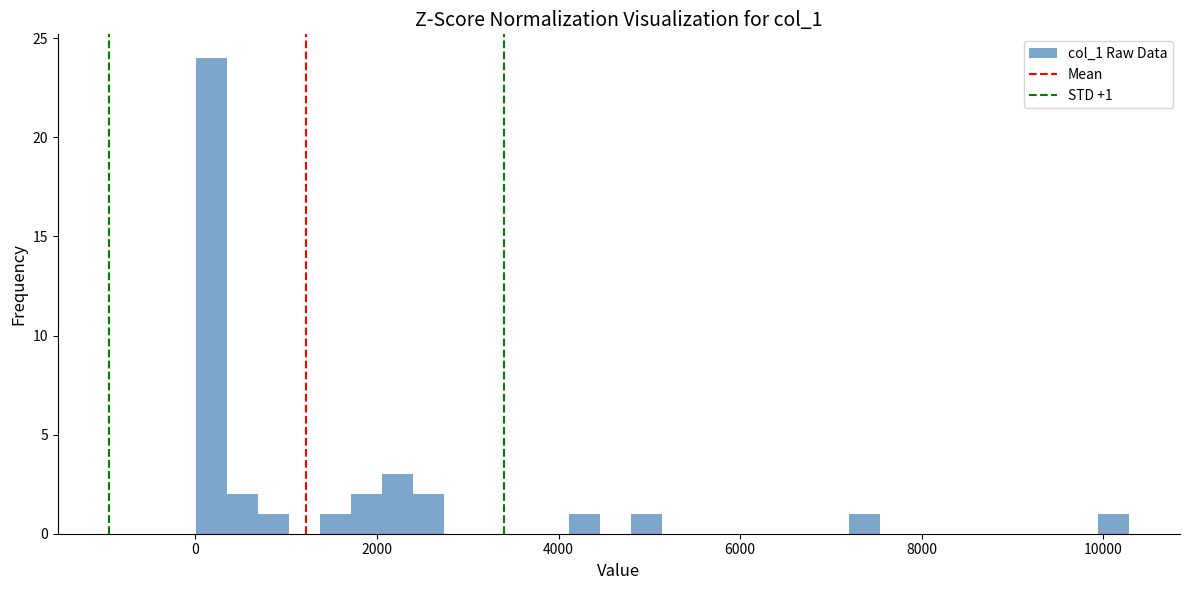

Read against the x-axis, roughly where is the centre of the tallest bar?

200